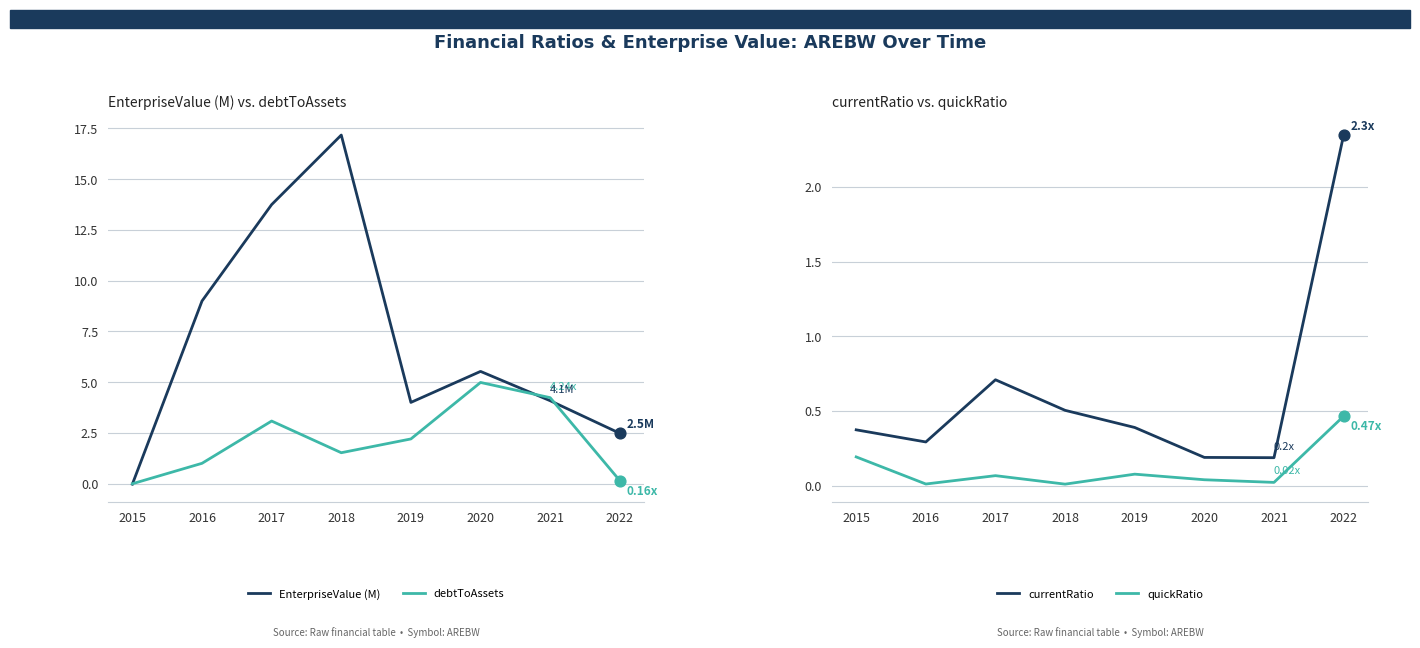

What are all the series names shown in the legend?

EnterpriseValue (M), debtToAssets, currentRatio, quickRatio